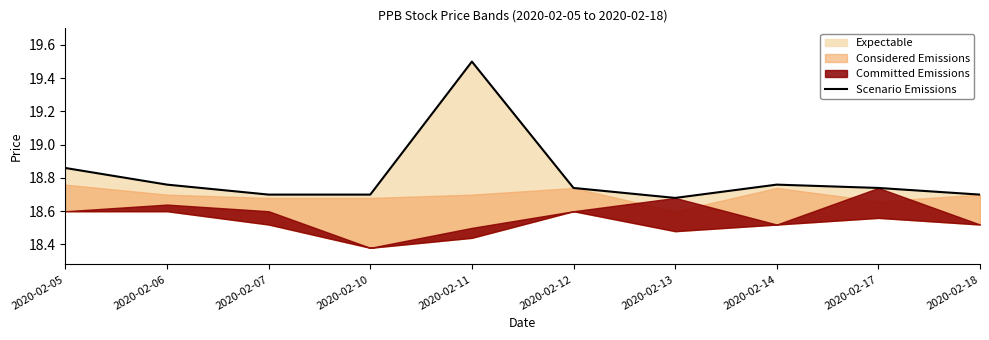

List the labels in order of value, smallest first.

2020-02-13, 2020-02-07, 2020-02-10, 2020-02-18, 2020-02-12, 2020-02-17, 2020-02-06, 2020-02-14, 2020-02-05, 2020-02-11